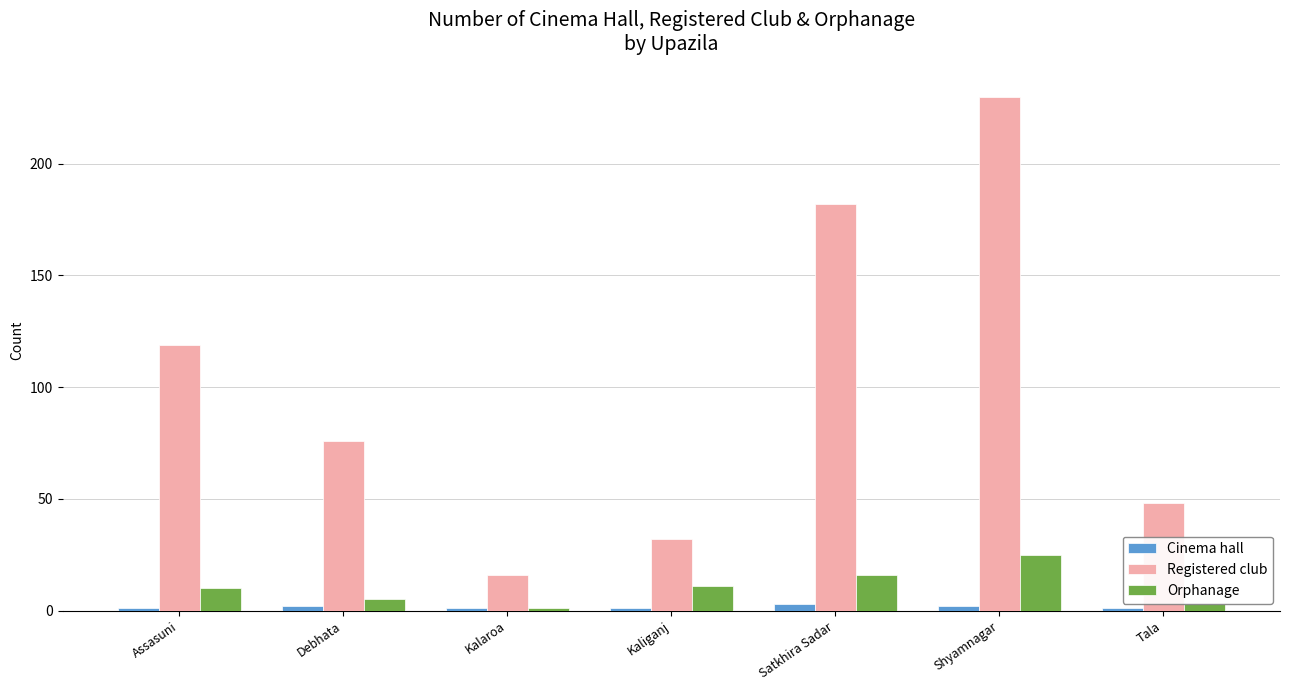

At which label does Registered club reach its peak?

Shyamnagar